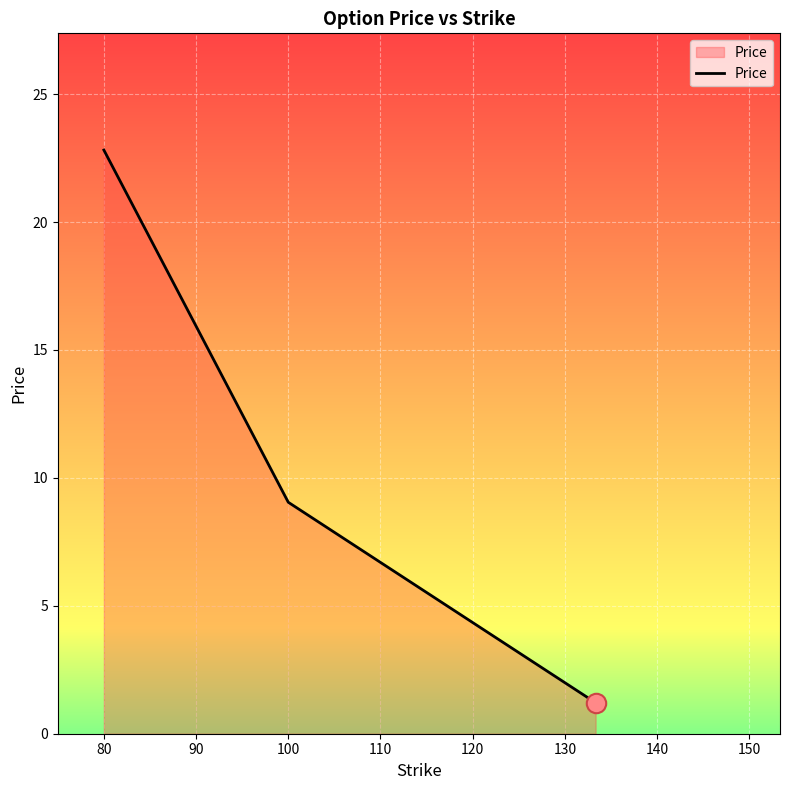

What is the greatest value displayed?

22.8